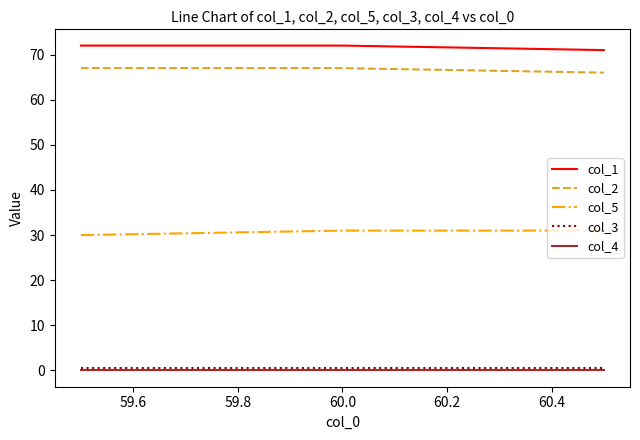

Reading right to left, transcribe all the data shown in this chart.

col_1: 71.0	72.0	72.0
col_2: 66.0	67.0	67.0
col_5: 31.0	31.0	30.0
col_3: 0.5	0.5	0.5
col_4: 0.0	0.0	0.0